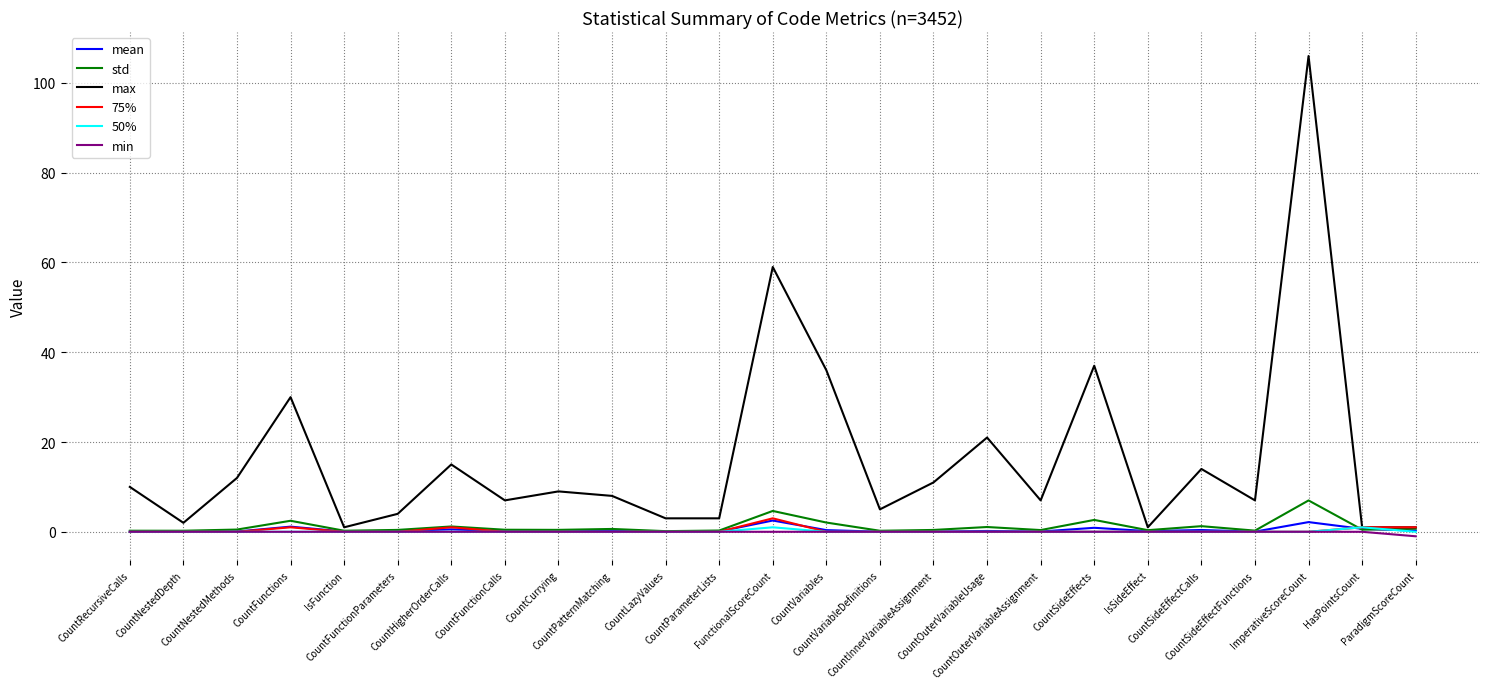

Which series has the largest total across all categories?

max